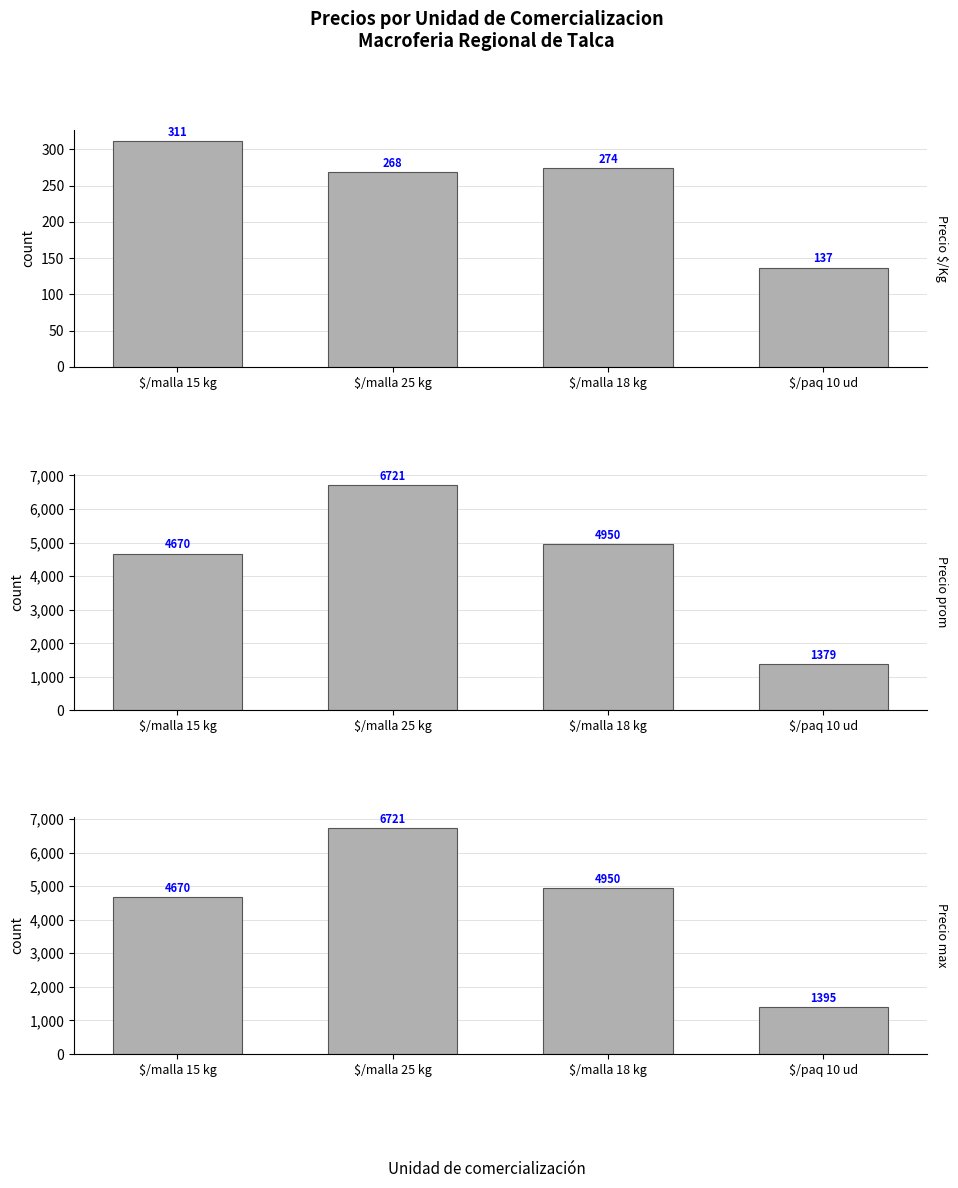

The Precio $/Kg series shows 311 at $/malla 15 kg. True or false?

True